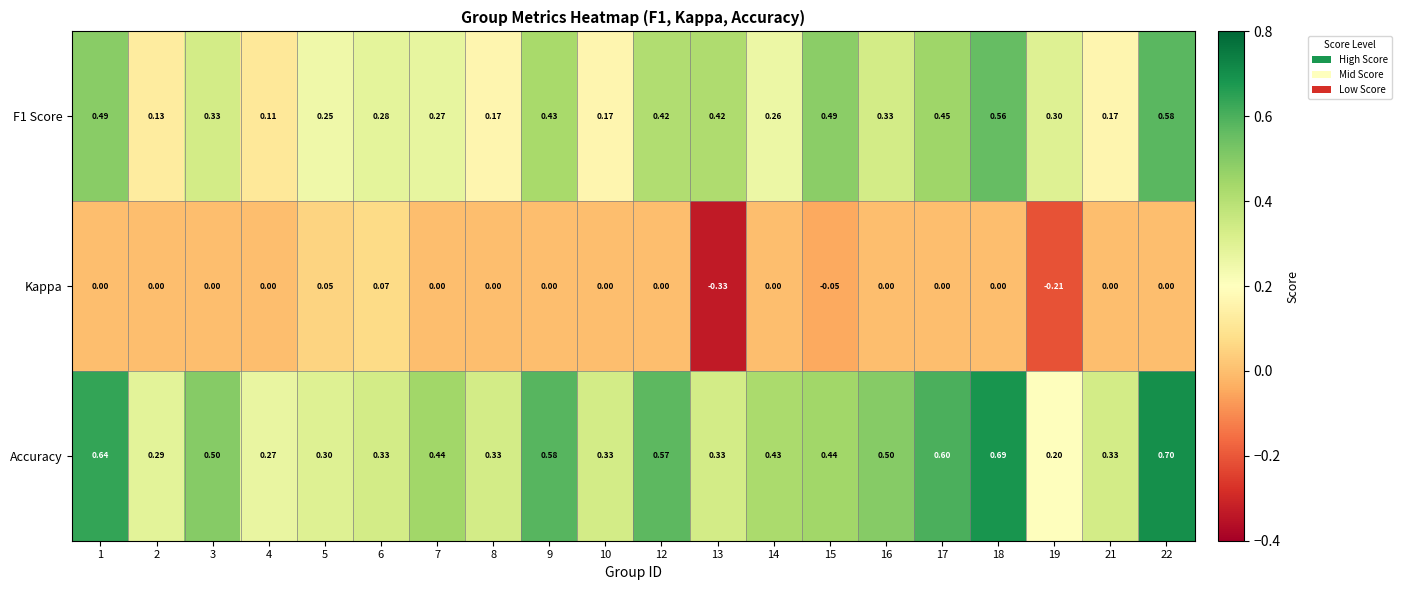

At which category is the sum across all series the highest?

22